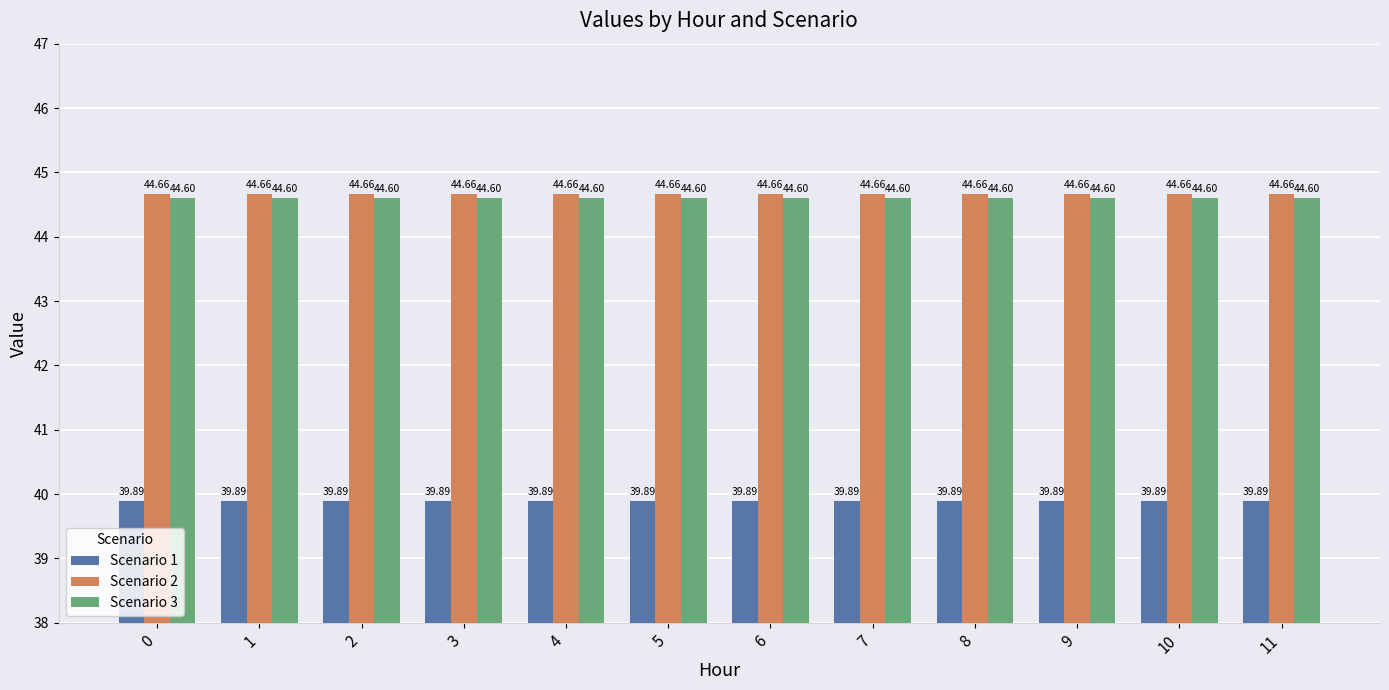

What is the value of the Scenario 2 bar at the 12th from the left?

44.7